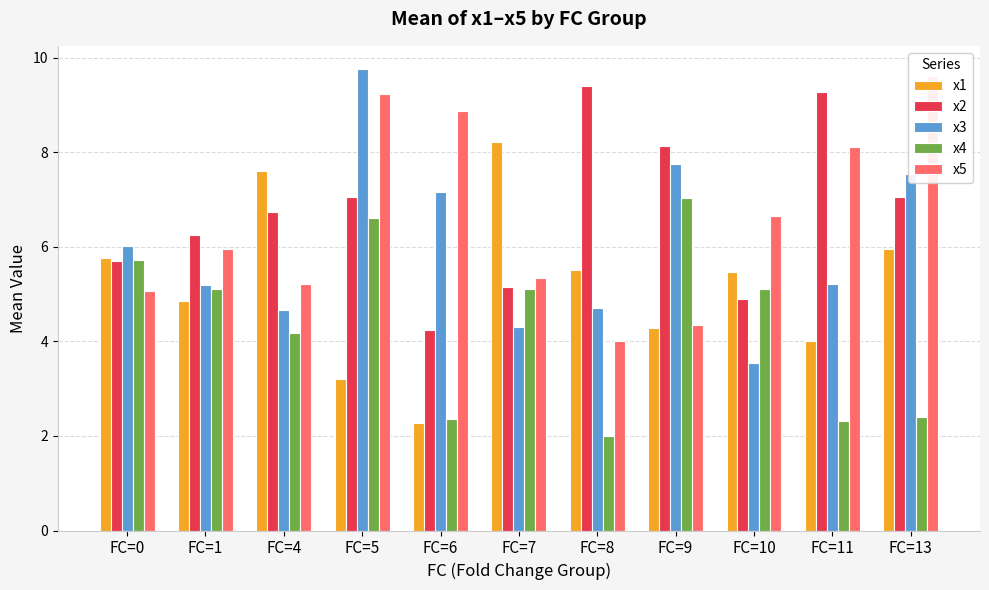

Reading left to right, extract all data points from this chart.

x1: 5.8	4.9	7.6	3.2	2.3	8.2	5.5	4.3	5.5	4.0	5.9
x2: 5.7	6.2	6.7	7.1	4.2	5.2	9.4	8.1	4.9	9.3	7.1
x3: 6.0	5.2	4.7	9.8	7.2	4.3	4.7	7.7	3.5	5.2	7.5
x4: 5.7	5.1	4.2	6.6	2.4	5.1	2.0	7.0	5.1	2.3	2.4
x5: 5.1	6.0	5.2	9.2	8.9	5.3	4.0	4.4	6.6	8.1	9.6